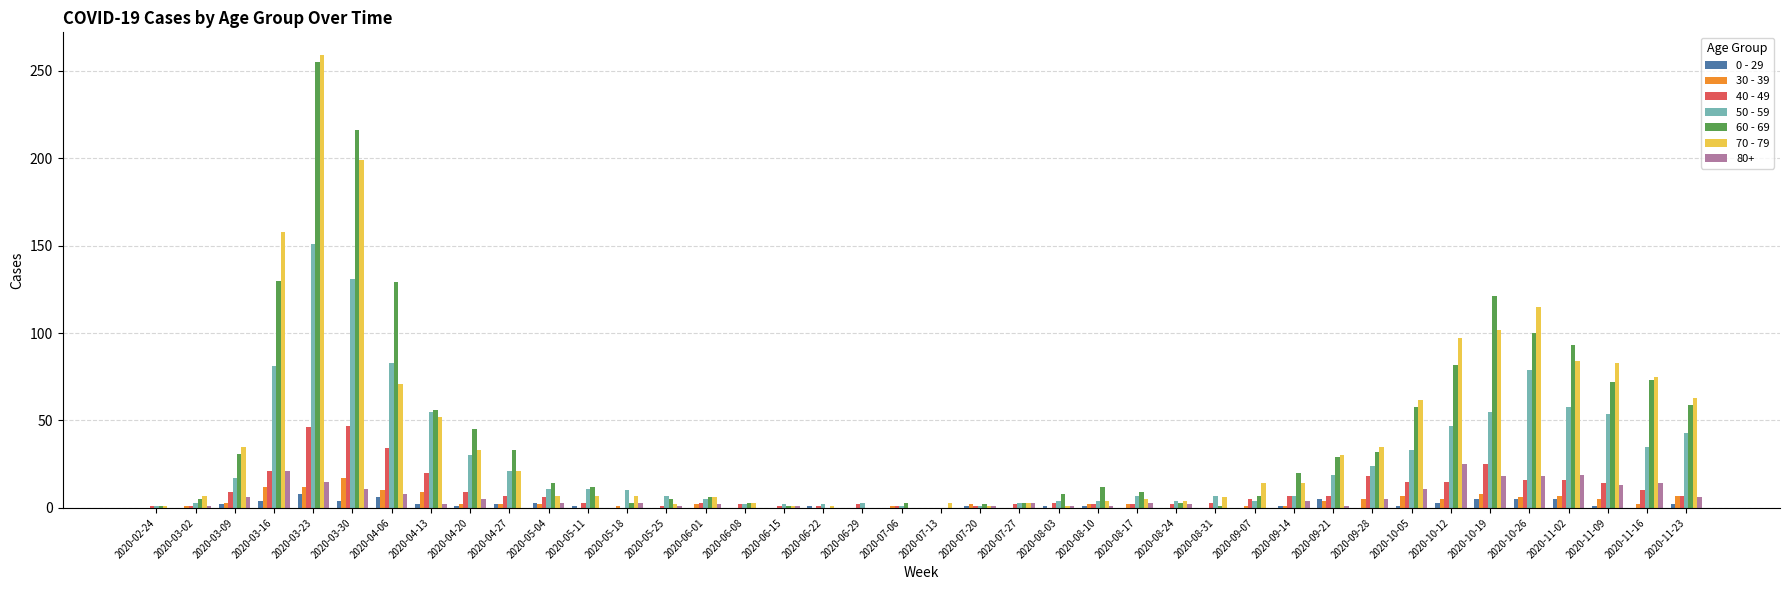

At which label does 50 - 59 reach its peak?

2020-03-23